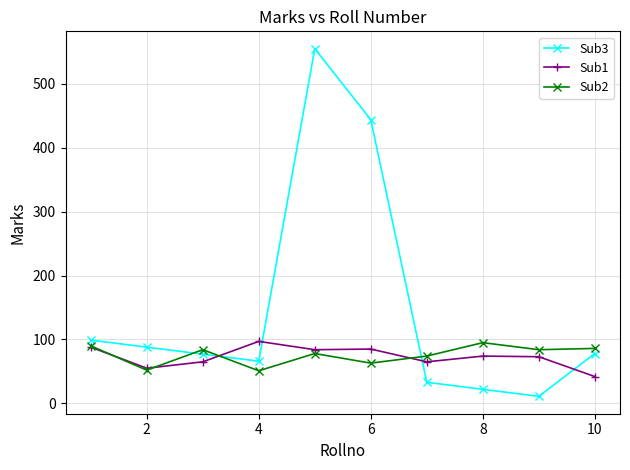

True or false: Sub3 and Sub2 intersect in this chart.

True